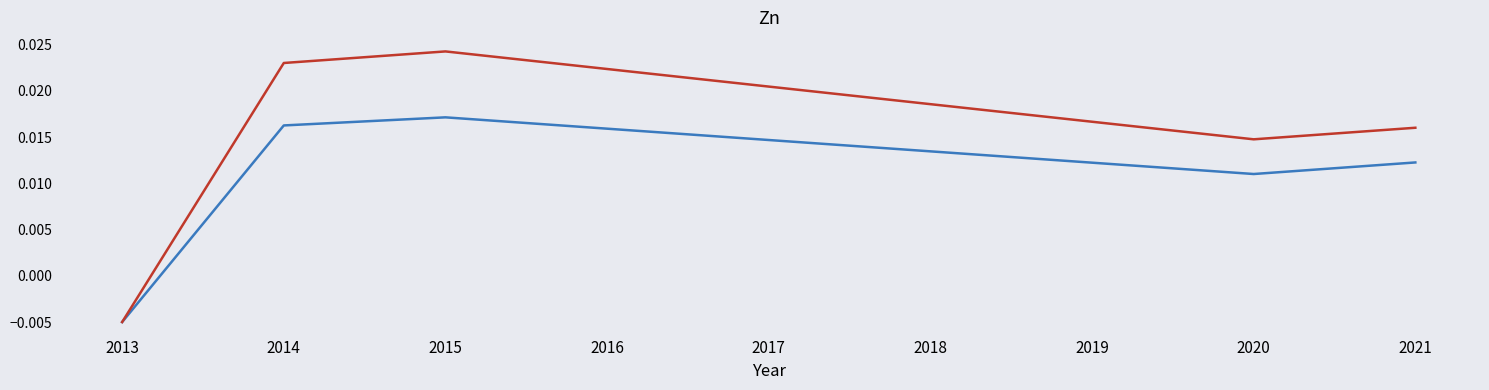

How many series are shown in this chart?

2